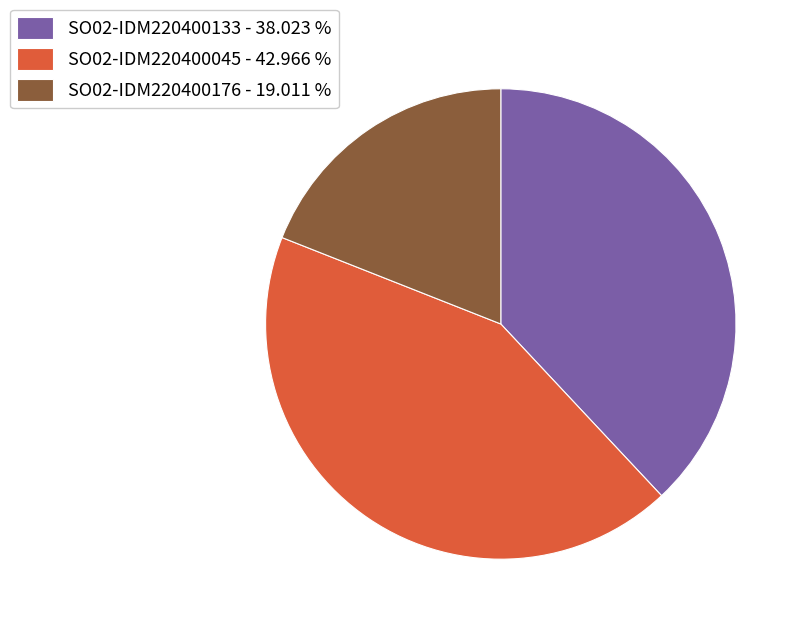

True or false: SO02-IDM220400045 accounts for 37% of the total.

False